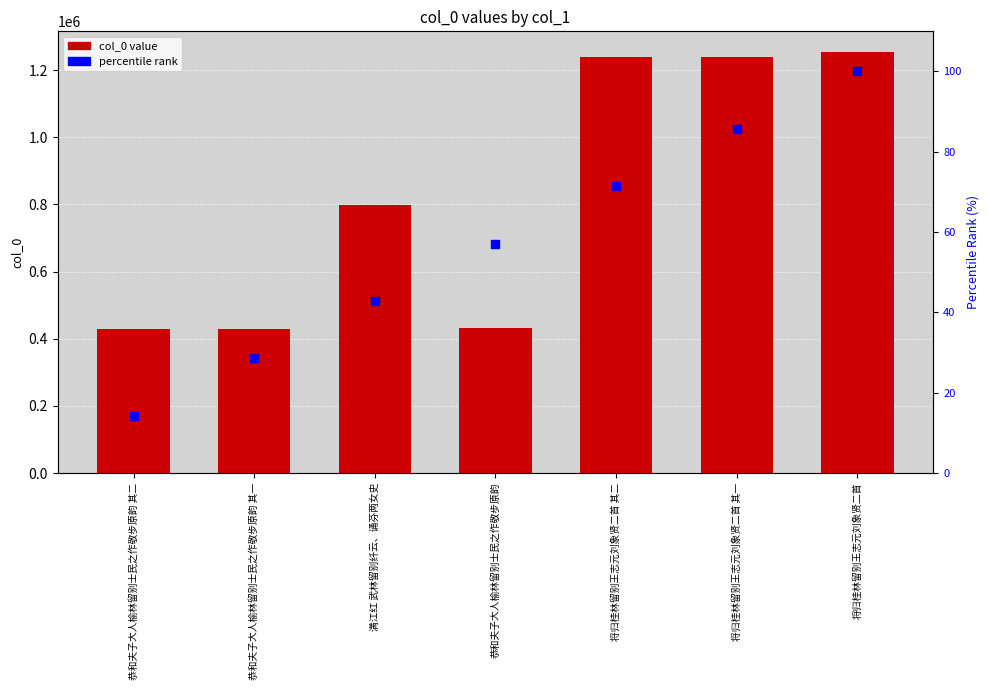

Which series has the largest Y range (max minus min)?

col_0